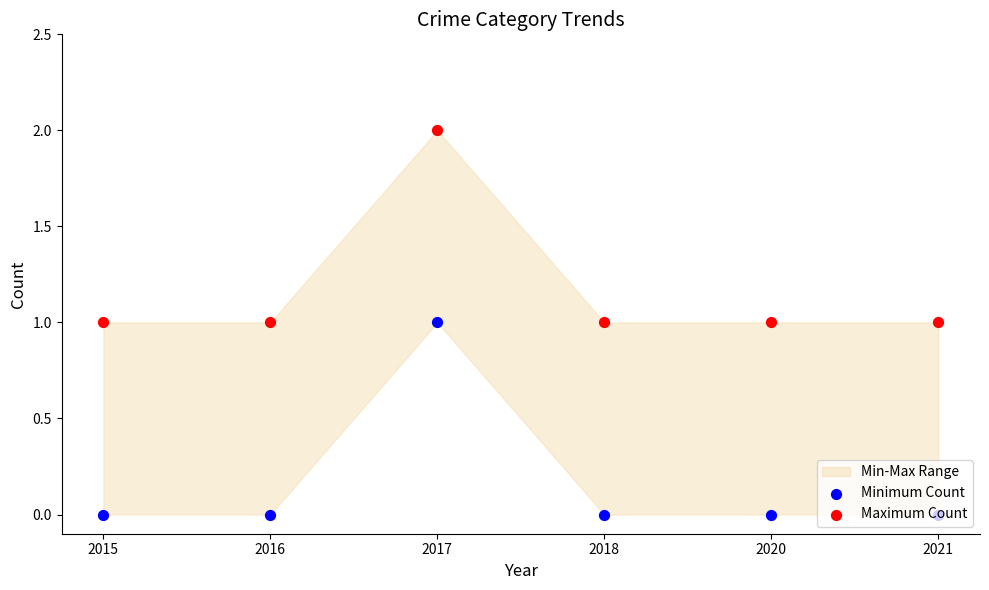

Which series contains the lowest Y value?

Minimum Count